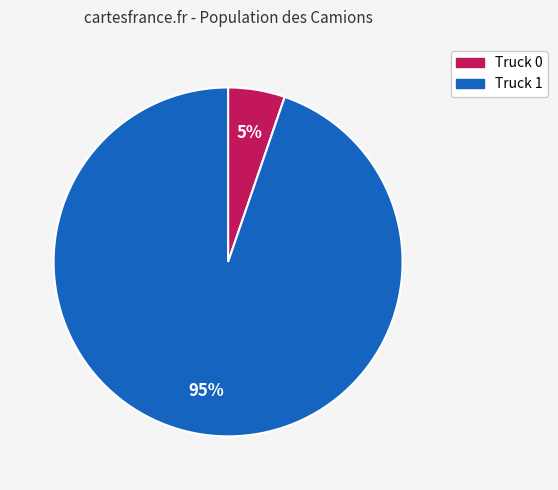

Does Truck 0 account for over 50% of the chart?

No